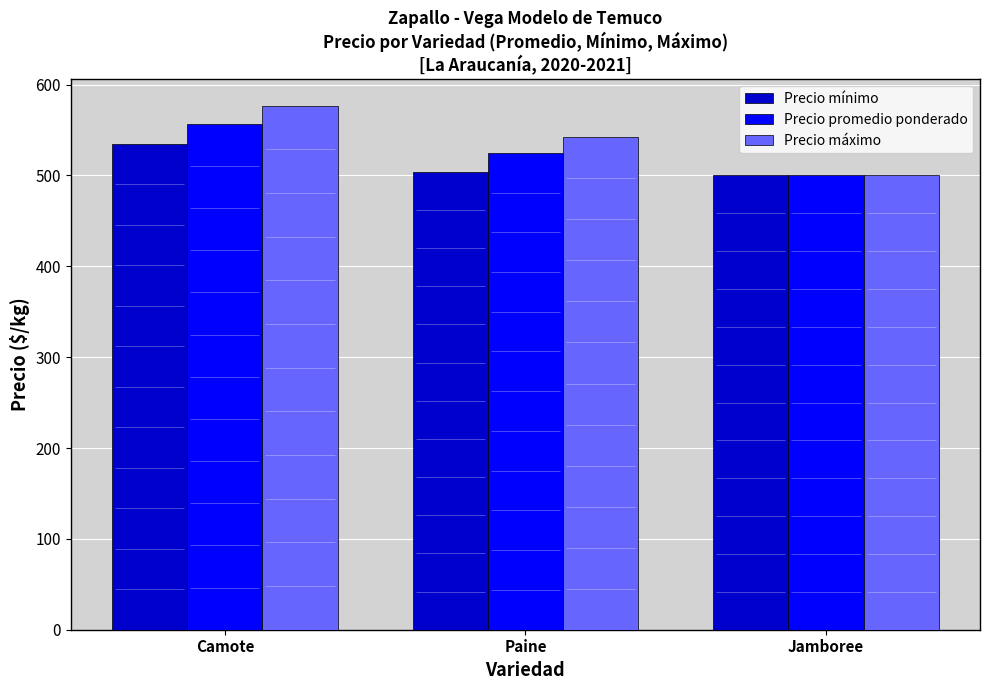

What is the average value of the Precio mínimo series?

513